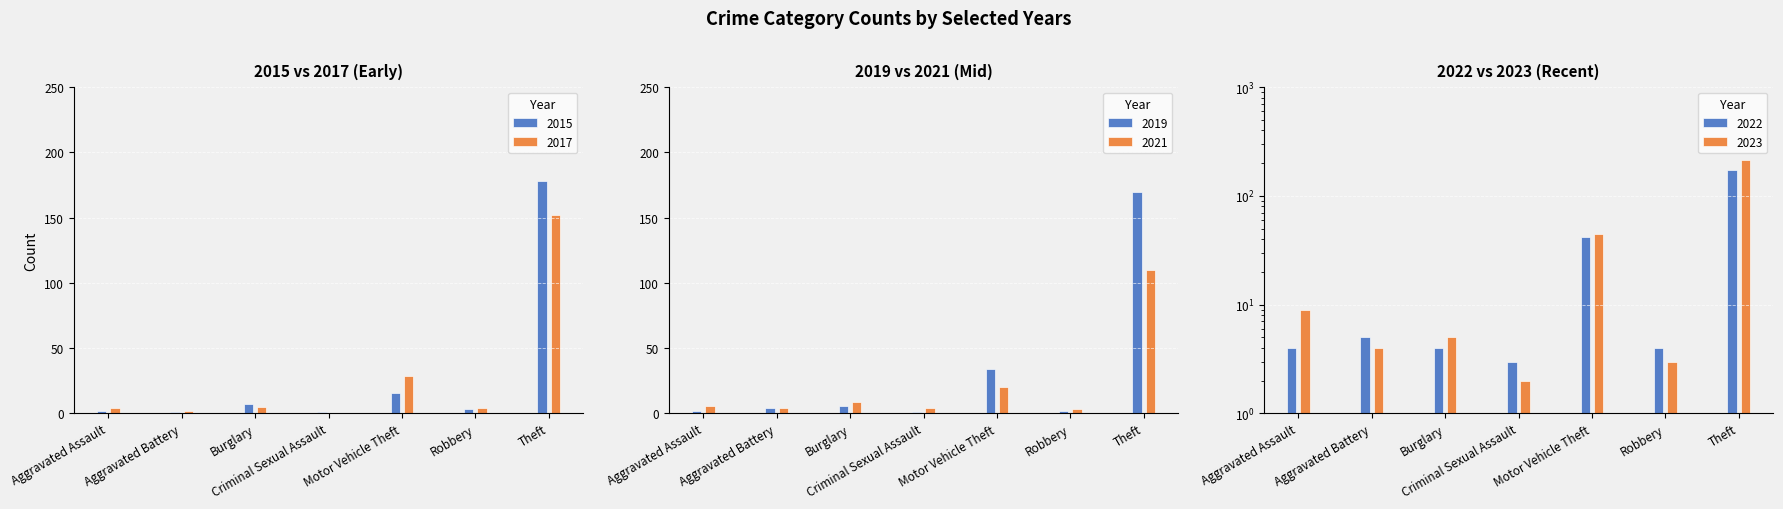

At which label is 2022 closest to 88?

Motor Vehicle Theft